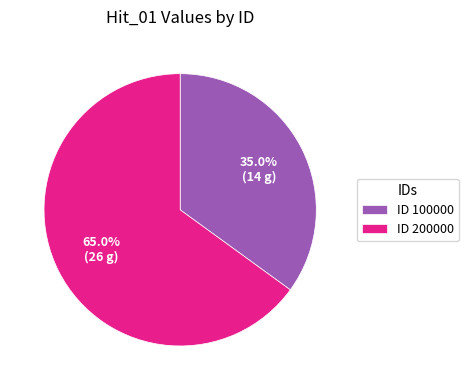

Which category has the biggest portion of the pie?

ID 200000